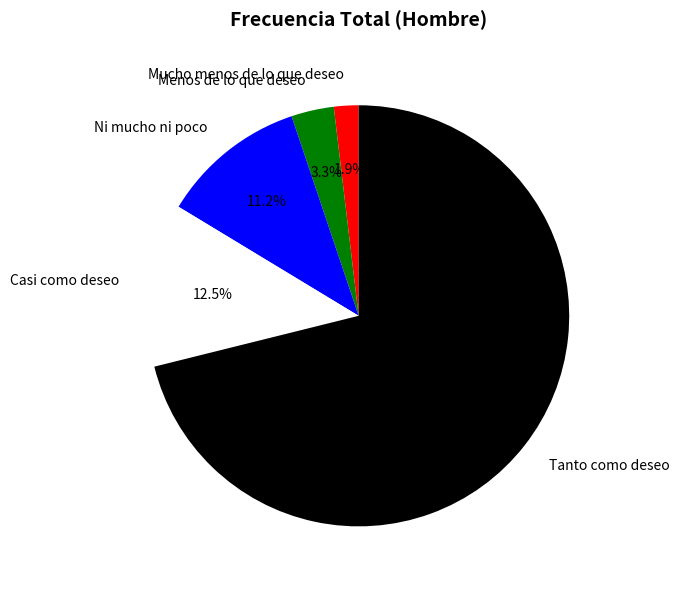

Does Ni mucho ni poco represent more than half of the total?

No